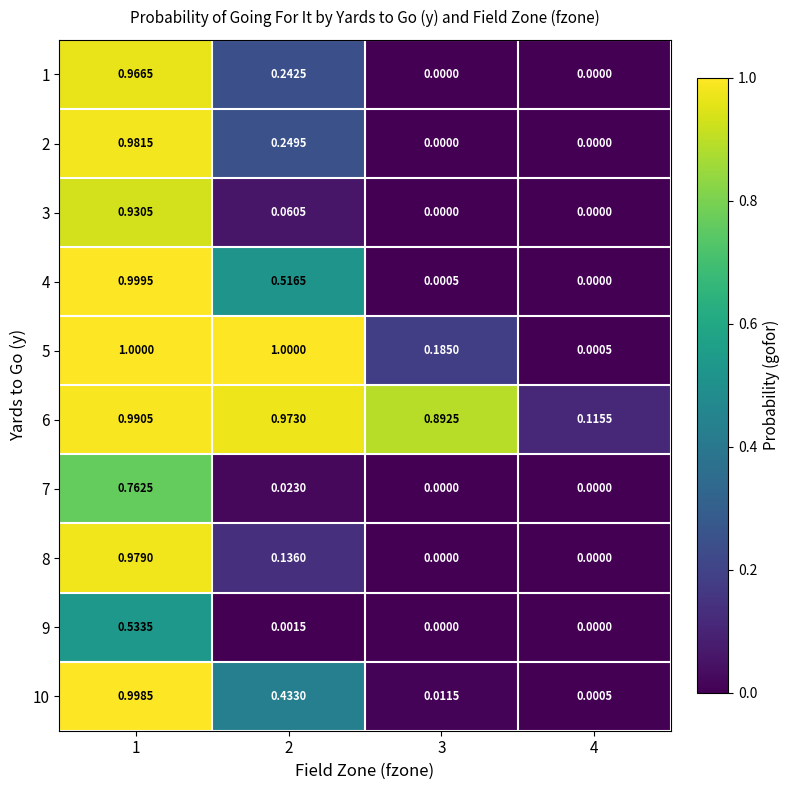

How many series are shown in this chart?

10